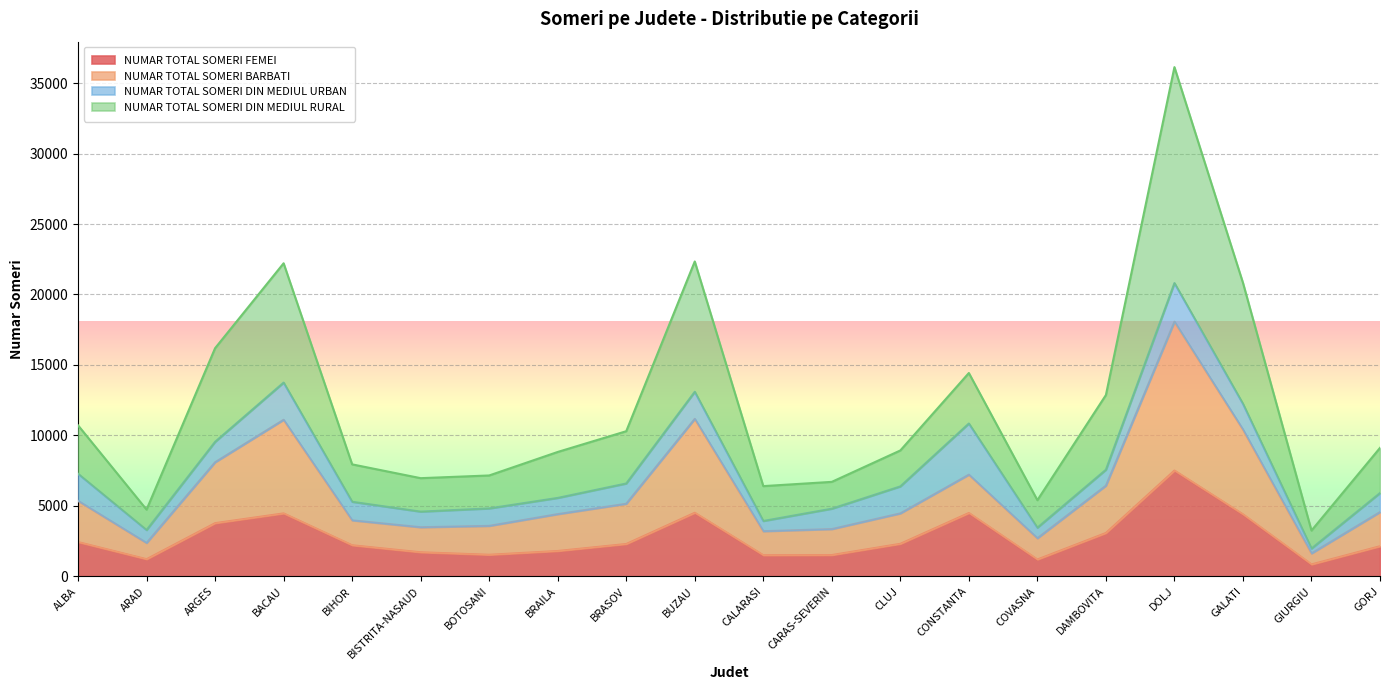

What is the difference between the maximum and minimum values in the NUMAR TOTAL SOMERI FEMEI series?

6660